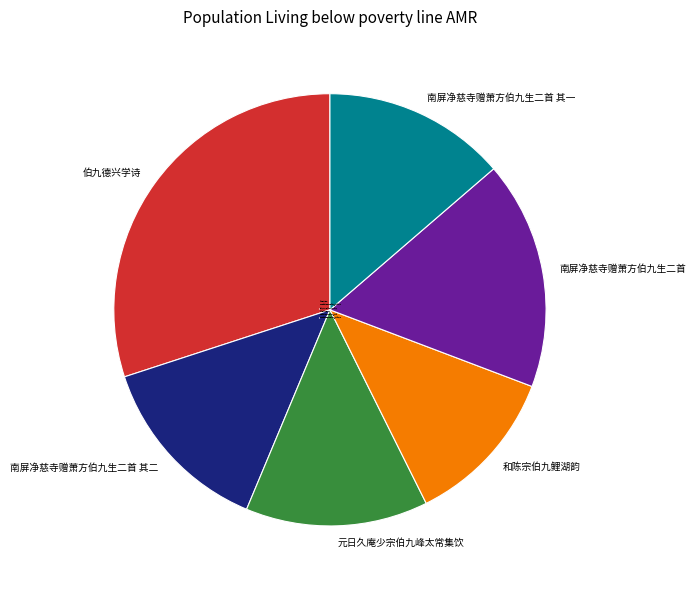

Is the sum of 南屏净慈寺赠萧方伯九生二首 and 南屏净慈寺赠萧方伯九生二首 其二 greater than half?

No